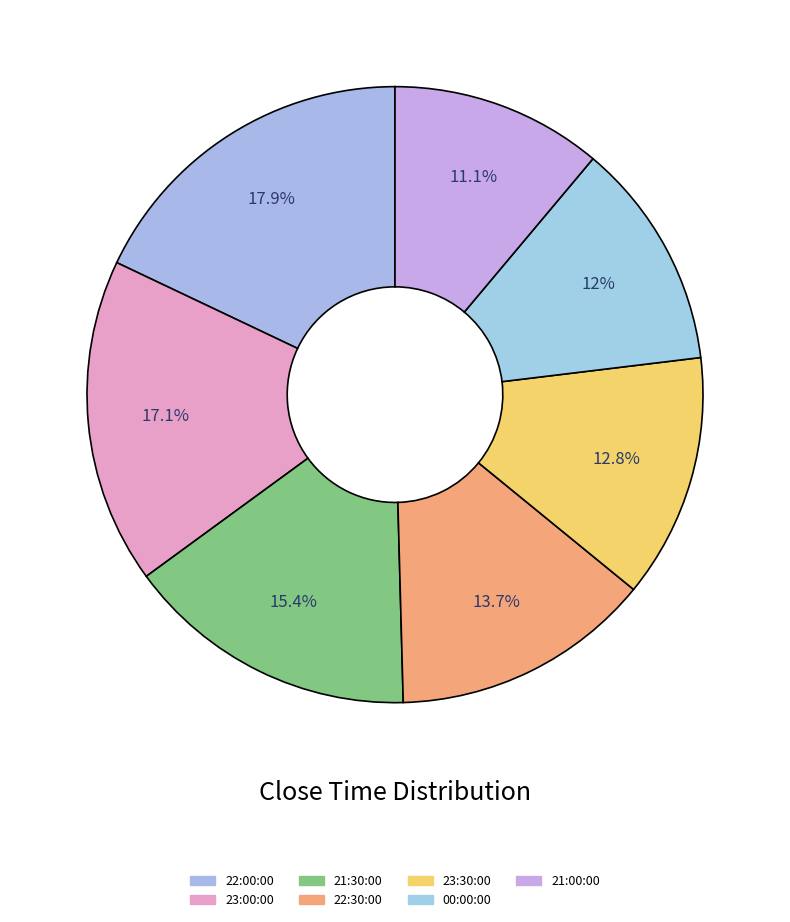

How many segments does this pie chart have?

7